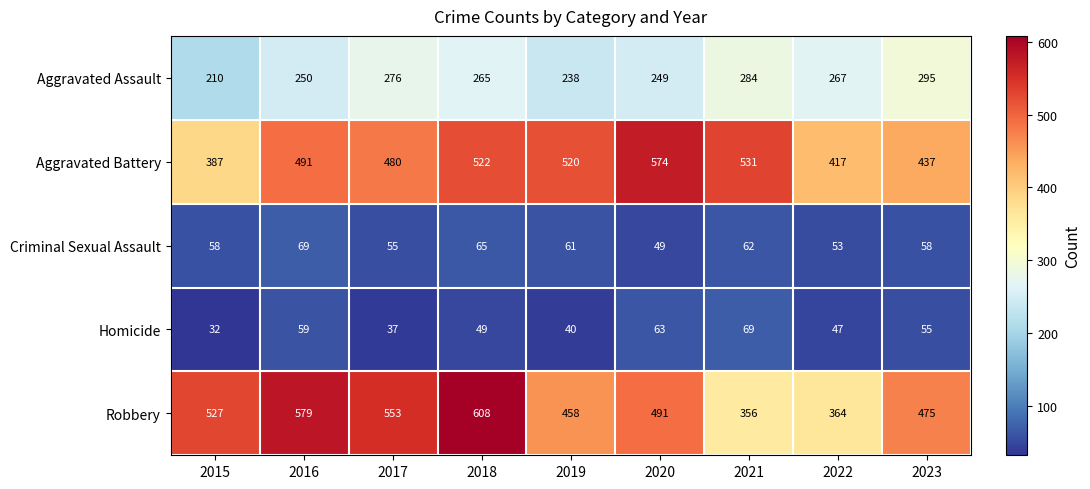

Between 2019 and 2022, which series saw the biggest shift?

Aggravated Battery